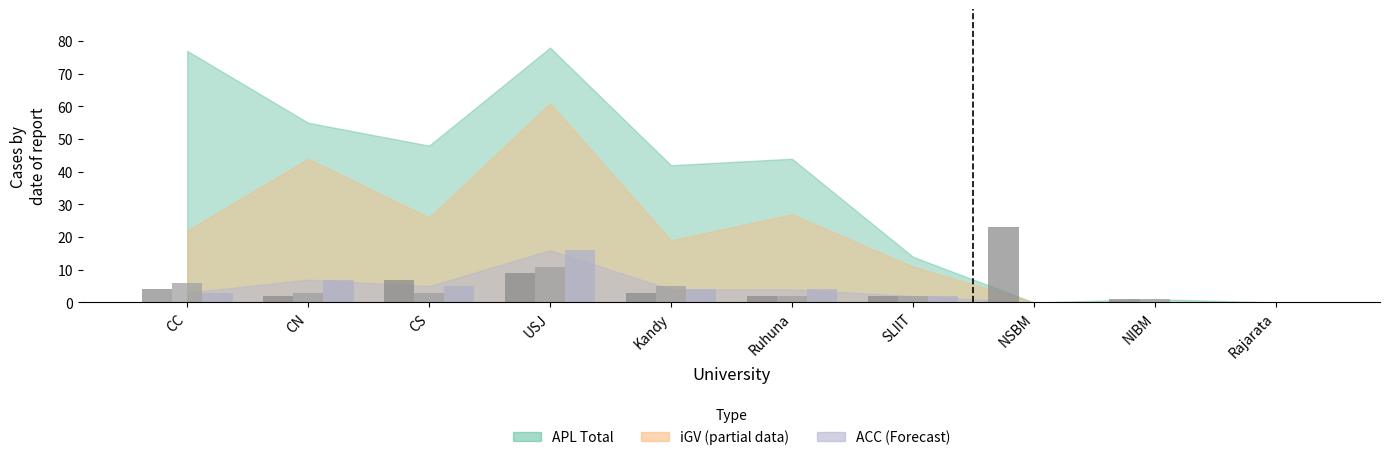

Is it true that oGTa equals 1 at NIBM?

True